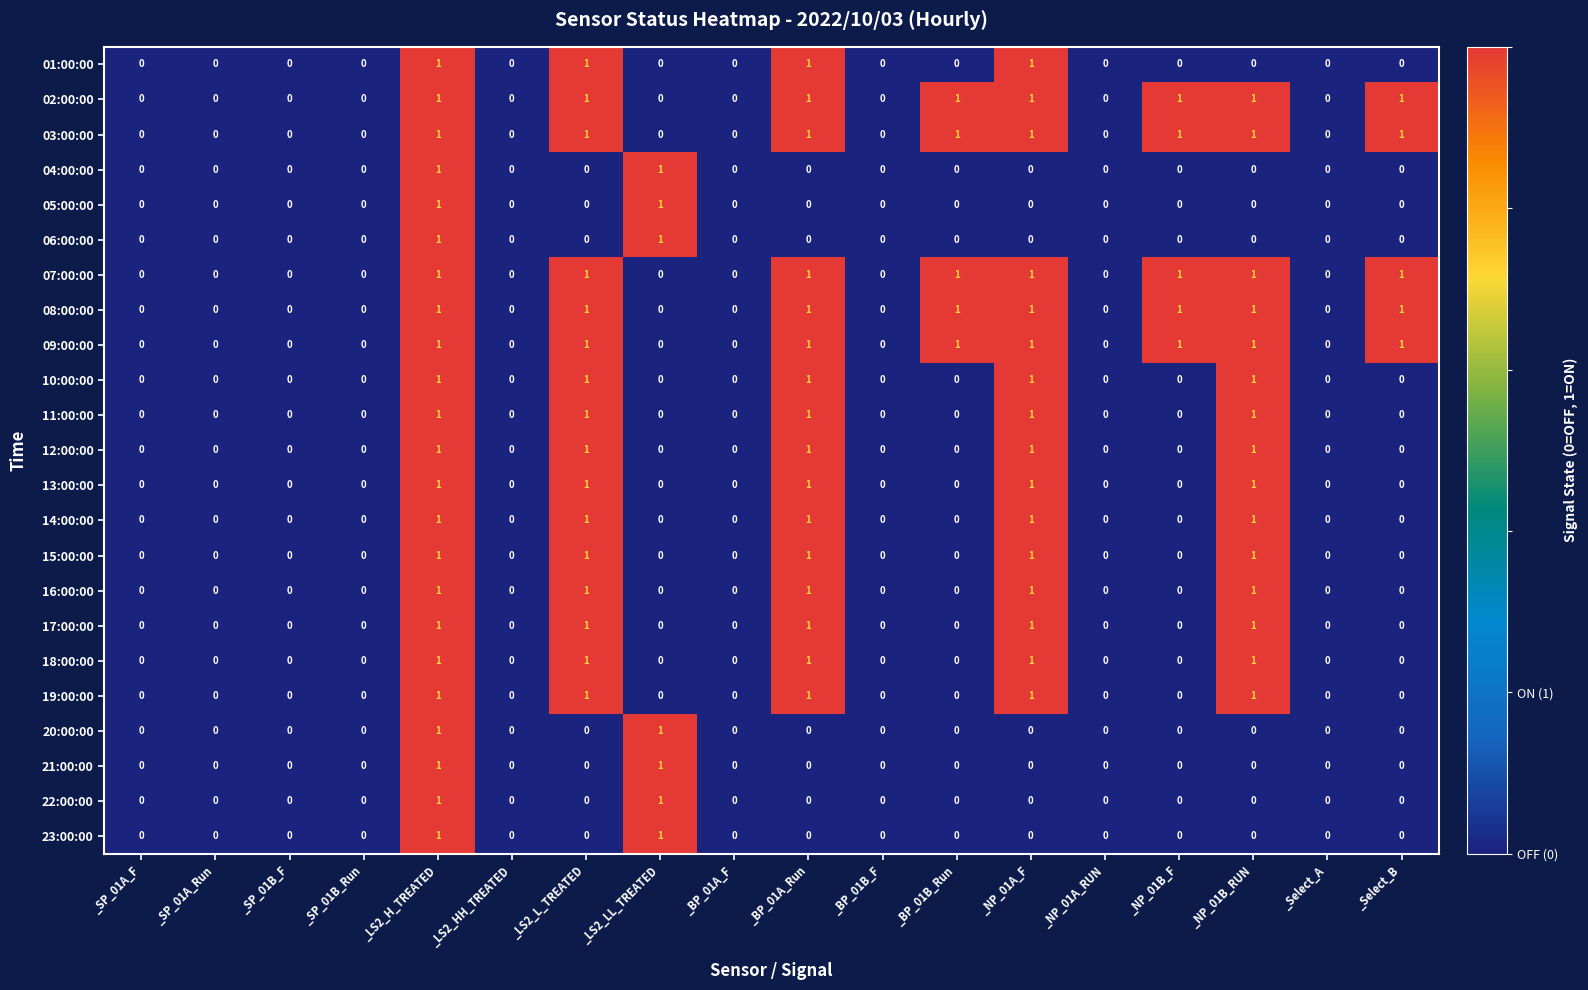

Count the 18:00:00 values in the range 0 to 1.

18